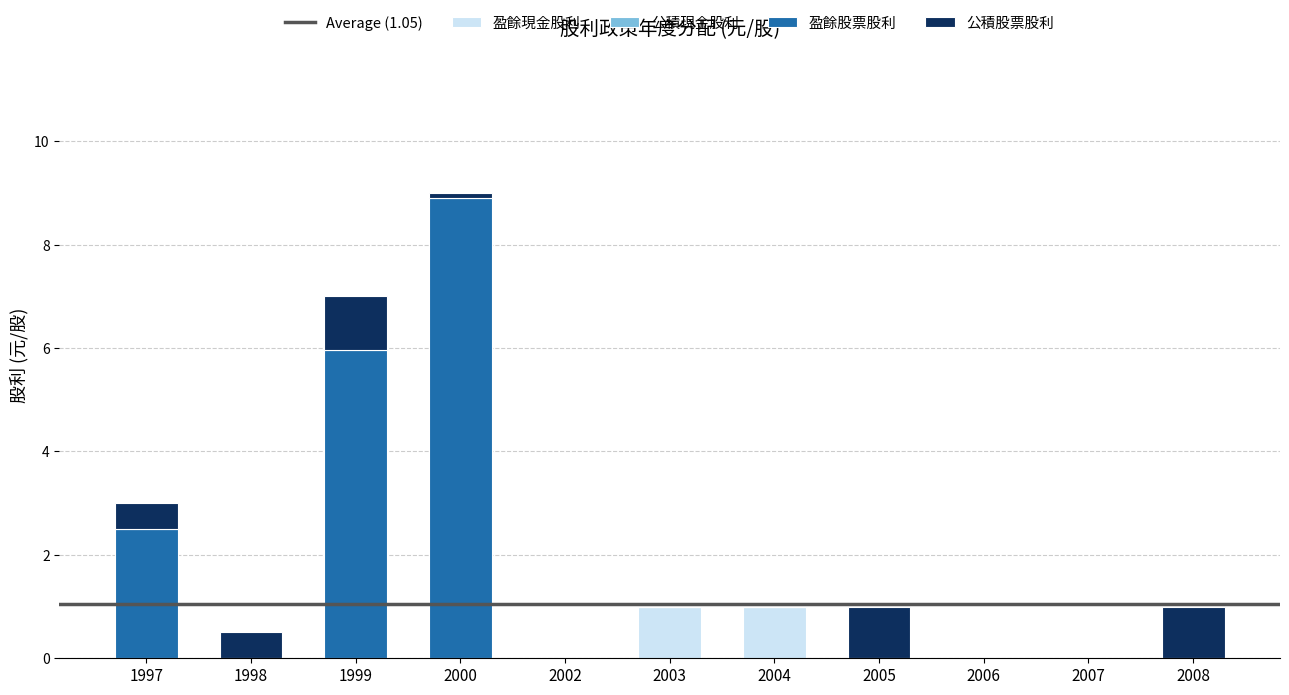

The value of 盈餘現金股利 at 2005 is 0.0. True or false?

True